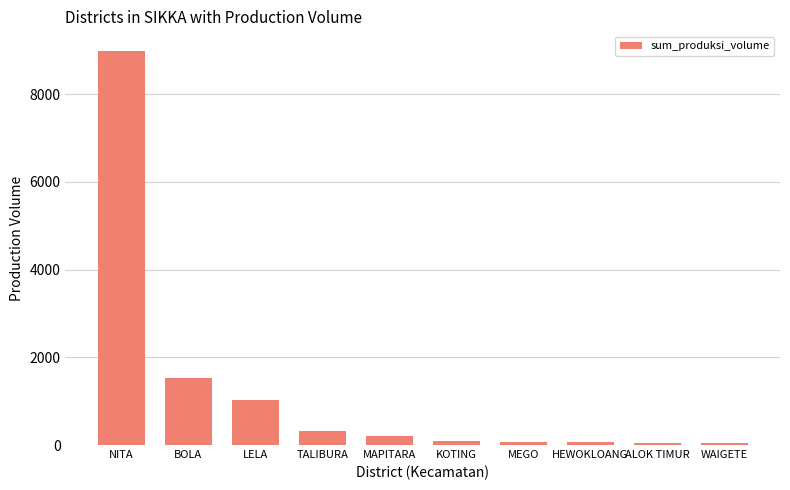

What position from the left is KOTING?

6